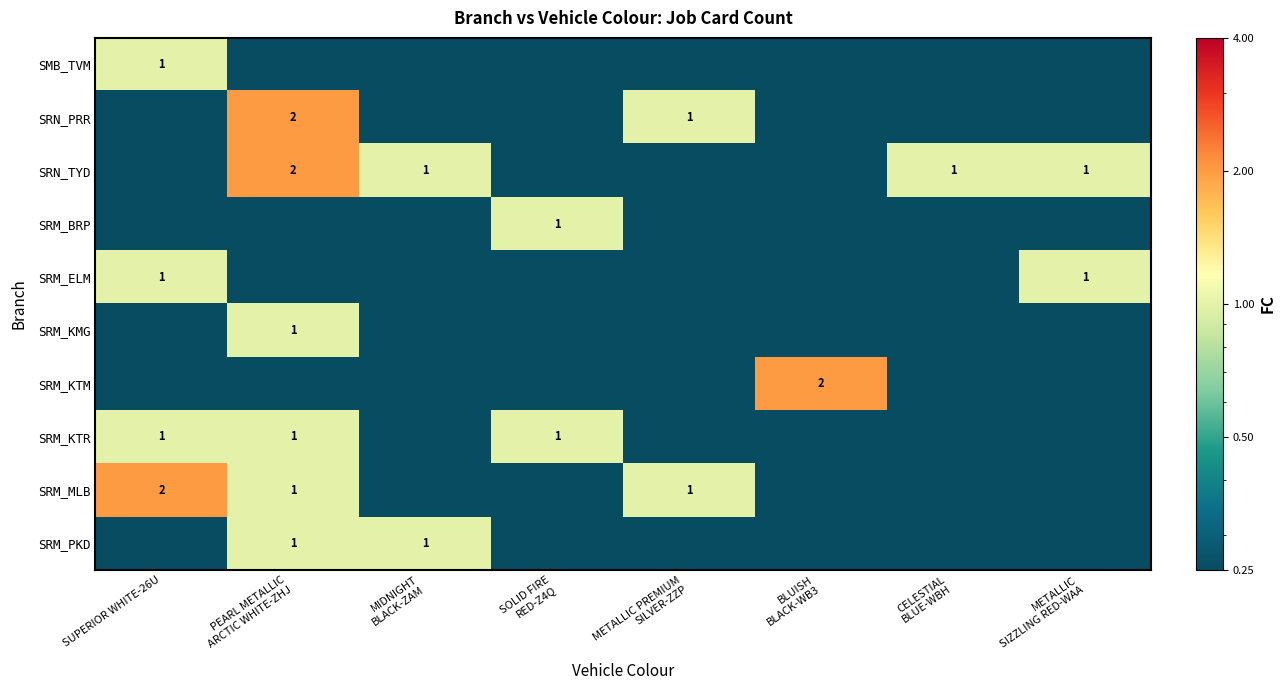

True or false: SMB_TVM has a value of 0.7 at SUPERIOR WHITE-26U.

False